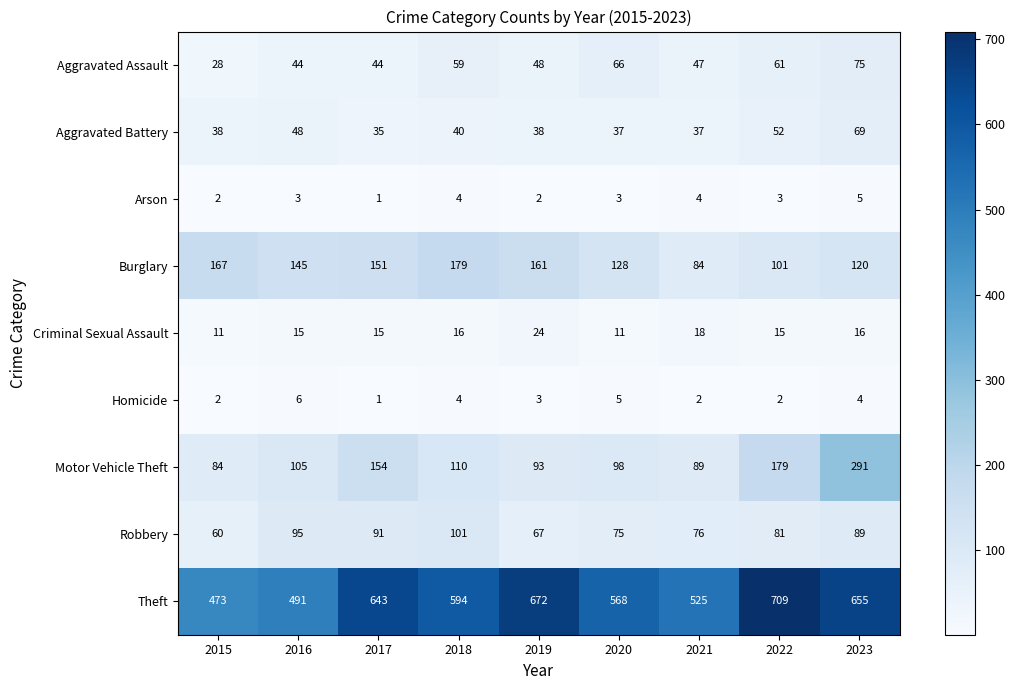

Which category has the lowest value in the Theft series?

2015